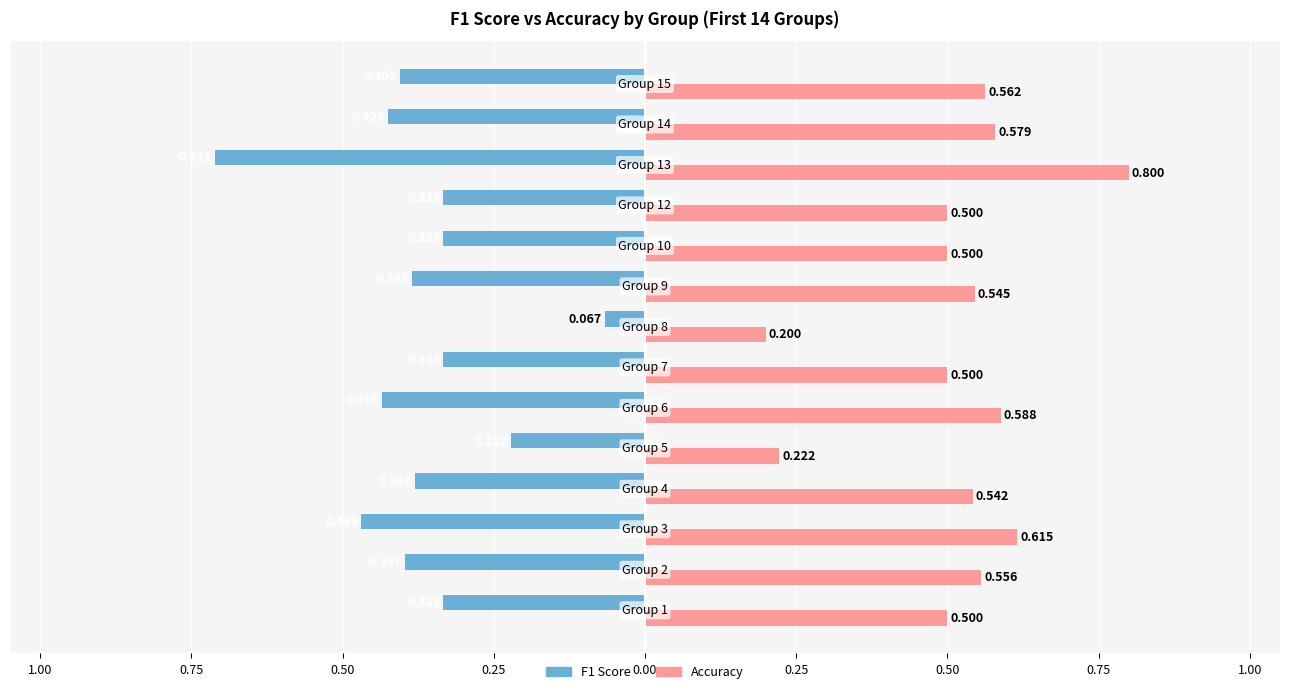

What are all the series names shown in the legend?

F1 Score, Accuracy